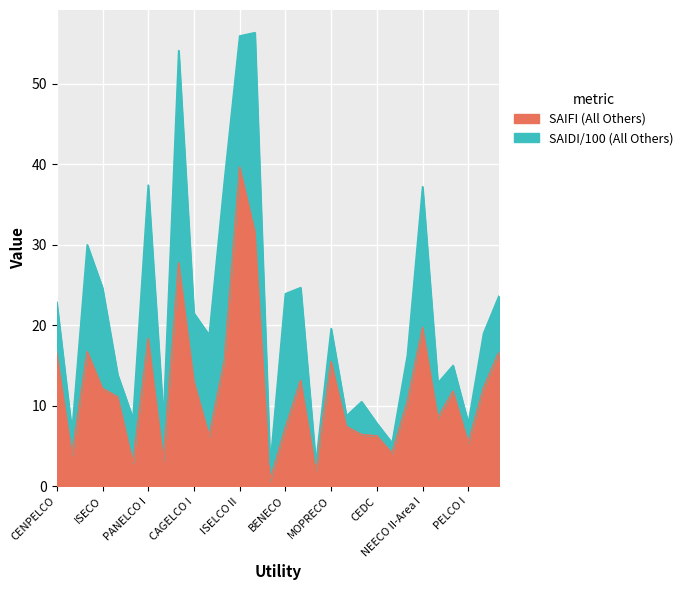

Reading left to right, transcribe all the data shown in this chart.

16.5	3.9	16.7	12.1	11.1	2.9	18.4	3.3	27.7	13.0	6.3	15.6	39.6	31.6	0.7	7.3	13.1	2.0	15.5	7.4	6.4	6.3	4.1	10.5	19.7	8.5	11.8	5.4	12.2	16.6